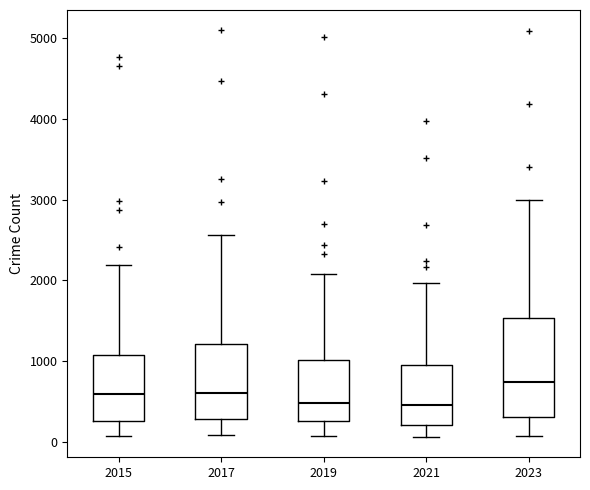

Where does the median line of the box at x = 2015 sit on the y-axis? The values are not printed on the chart, so give them approximately, as read against the axis.

600